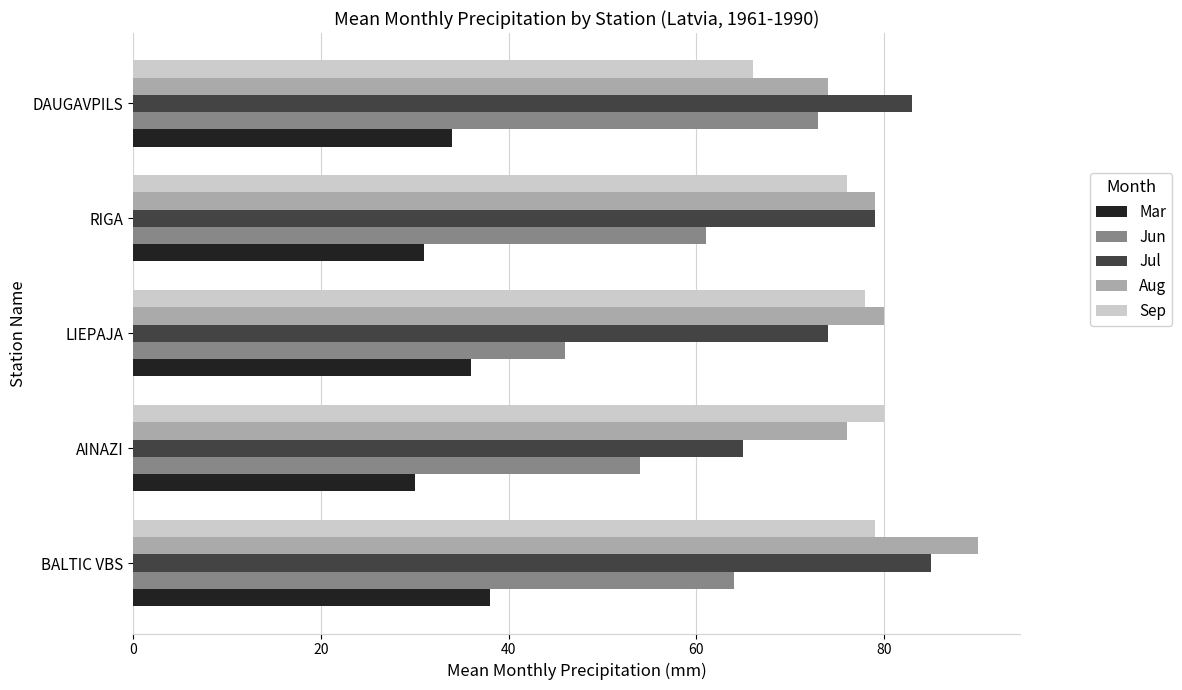

What is the average value of the Jun series?

60